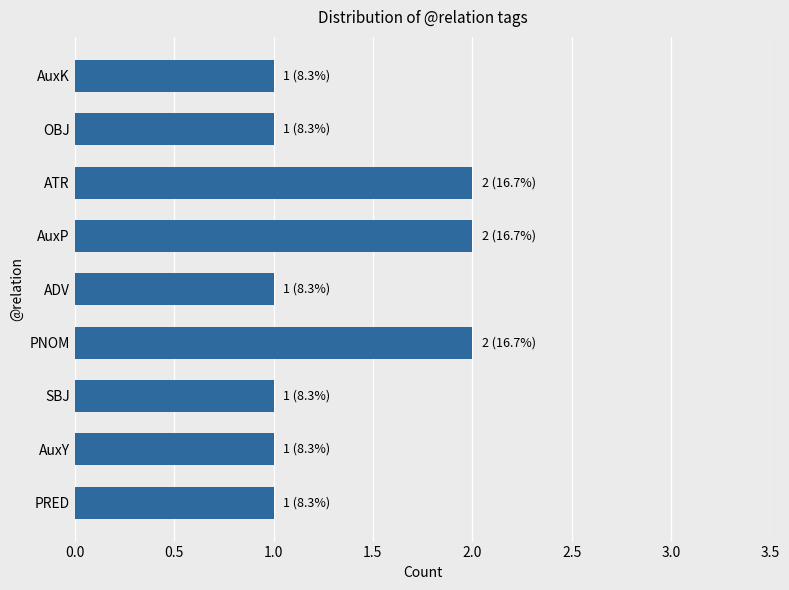

Reading bottom to top, transcribe all the data shown in this chart.

1	1	1	2	1	2	2	1	1